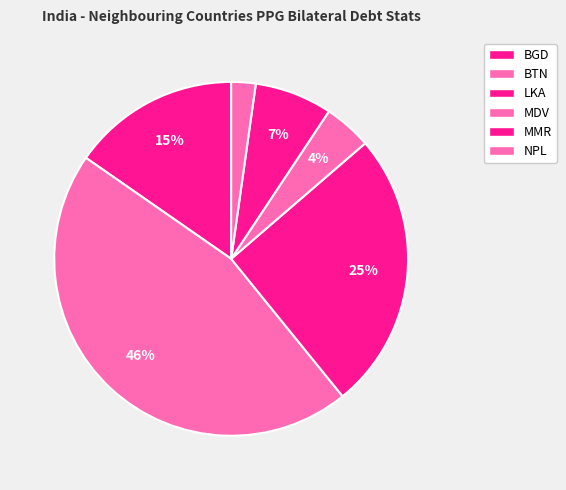

Does any single category account for the majority?

No